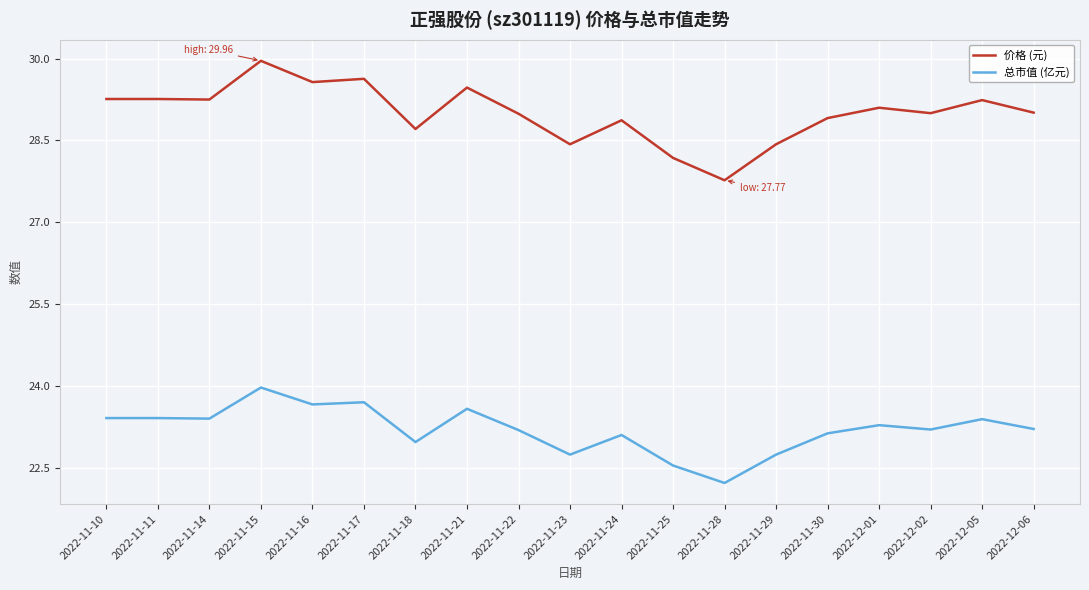

What position from the right is 2022-11-24?

9